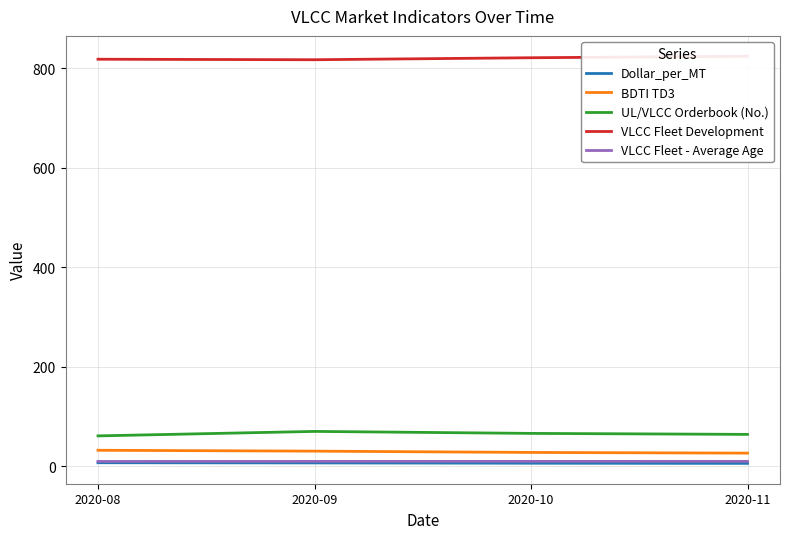

True or false: Dollar_per_MT and BDTI TD3 intersect in this chart.

False